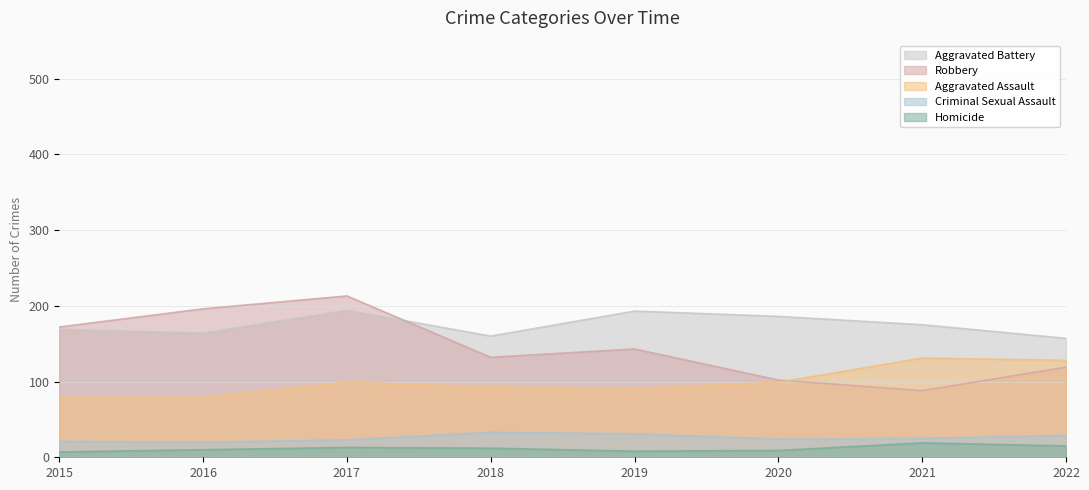

What value does the Robbery series have at 2016, to the nearest 50?

200